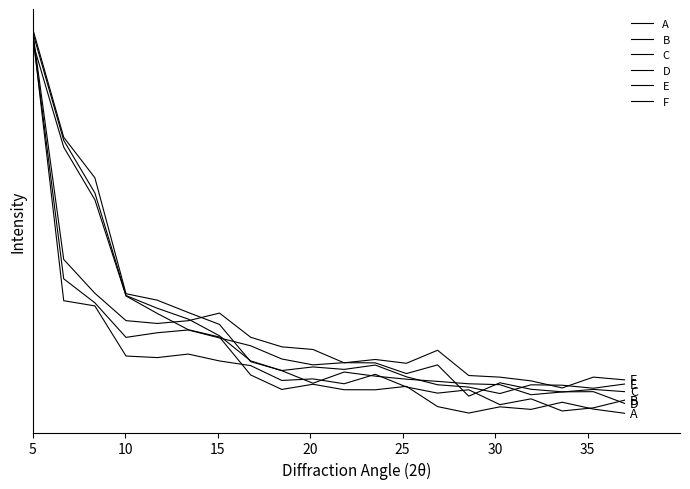

How many distinct data groups are displayed?

6